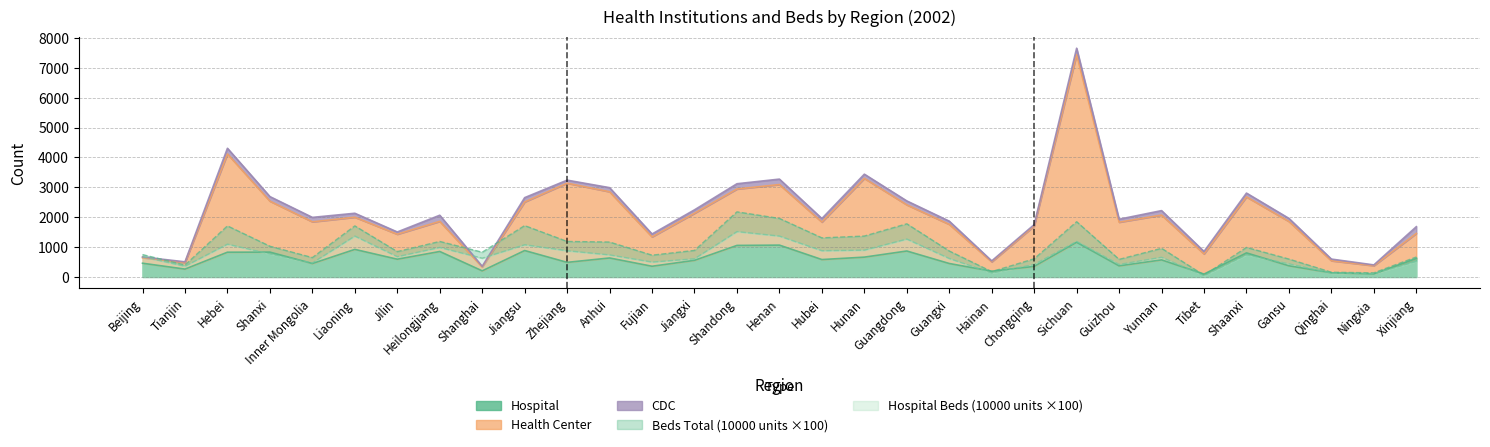

Where is the first local minimum for Beds Total (10000)?

Tianjin